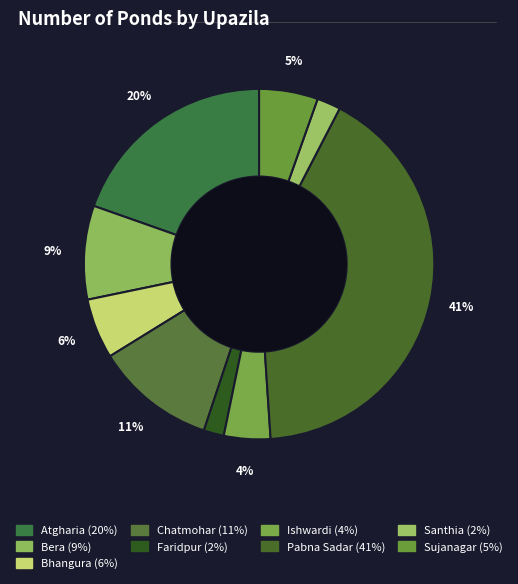

Which category has the biggest portion of the pie?

Pabna Sadar